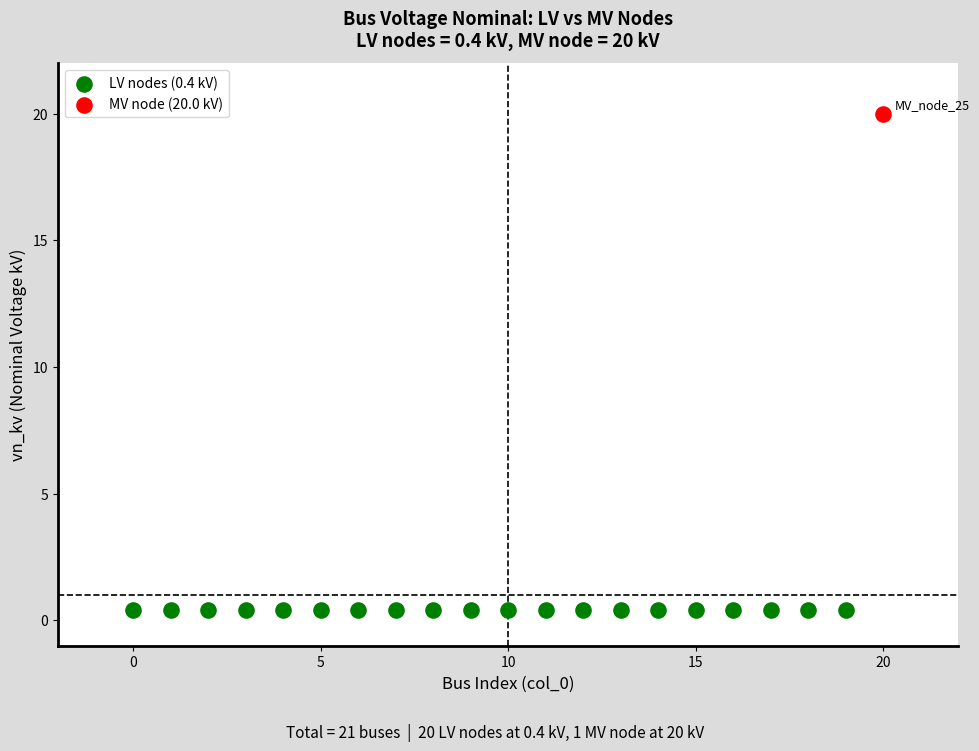

What are all the series names shown in the legend?

LV nodes (0.4 kV), MV node (20.0 kV)